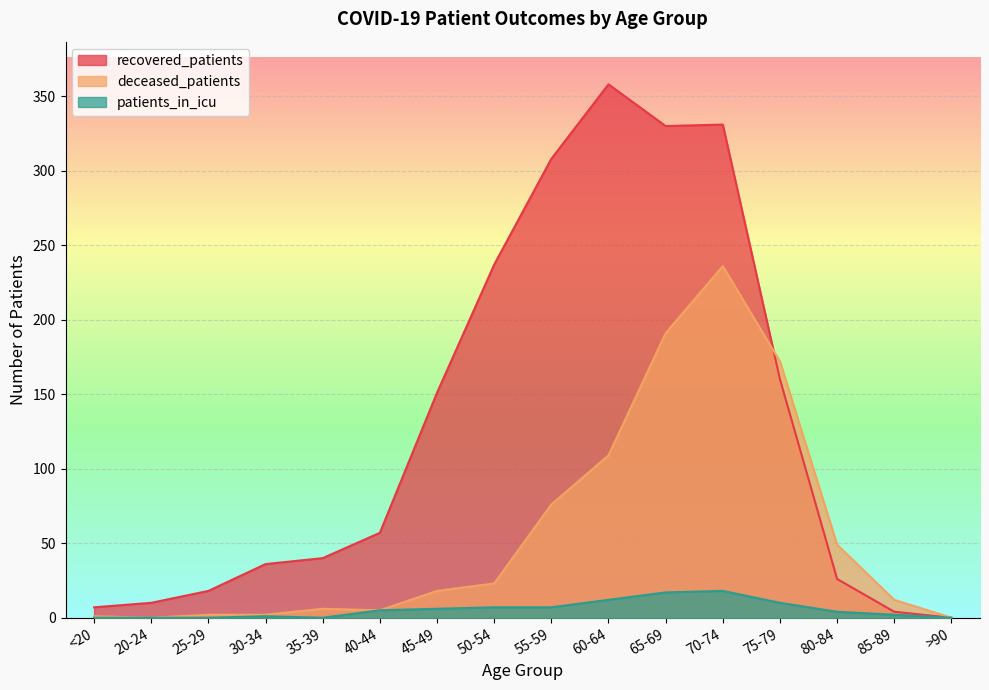

Rank the series by their maximum value, from highest to lowest.

recovered_patients, deceased_patients, patients_in_icu